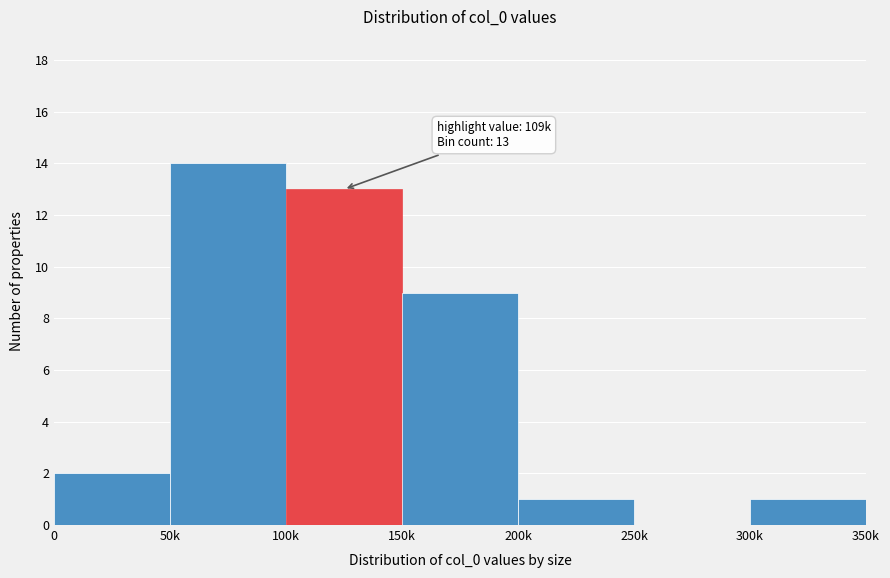

Reading left to right, extract all data points from this chart.

0=2	50k=14	100k=13	150k=9	200k=1	250k=0	300k=1